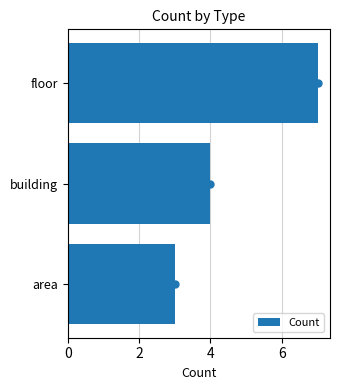

What value does the data have at building?

4